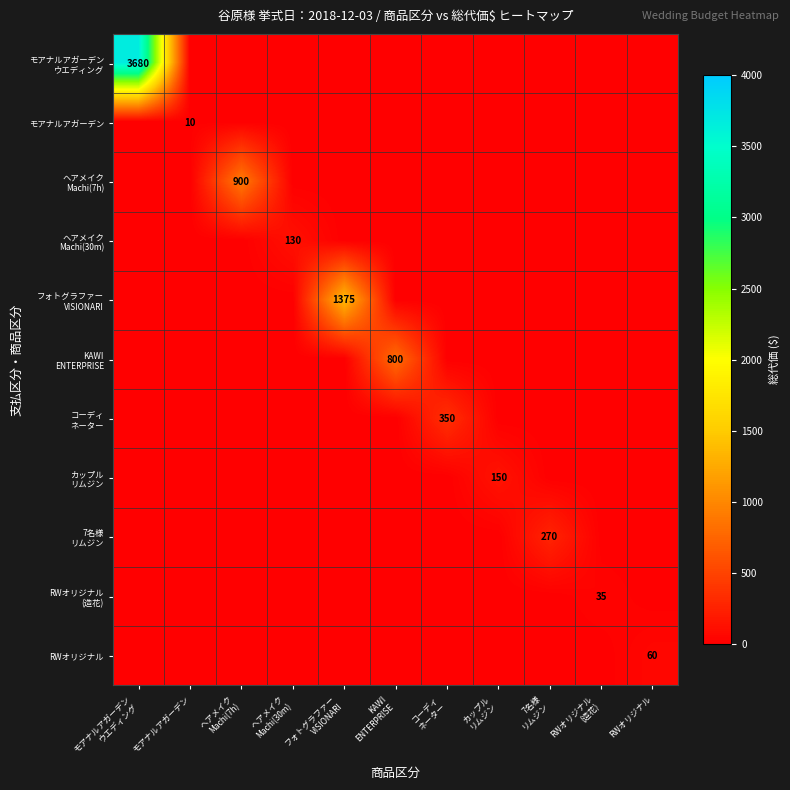

What is the total value across all series at ヘアメイク
Machi(30m)?

130